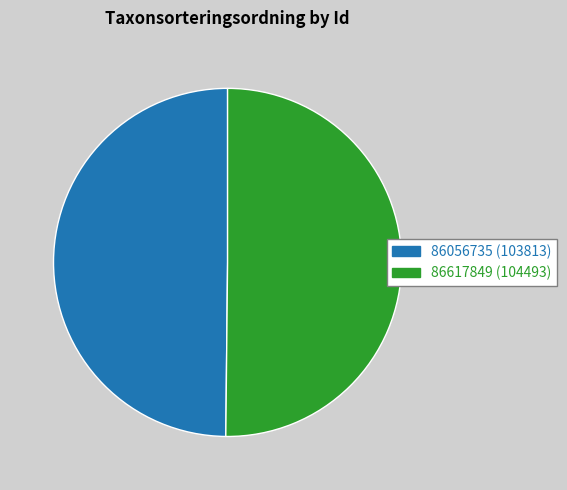

Count the number of slices in the pie.

2